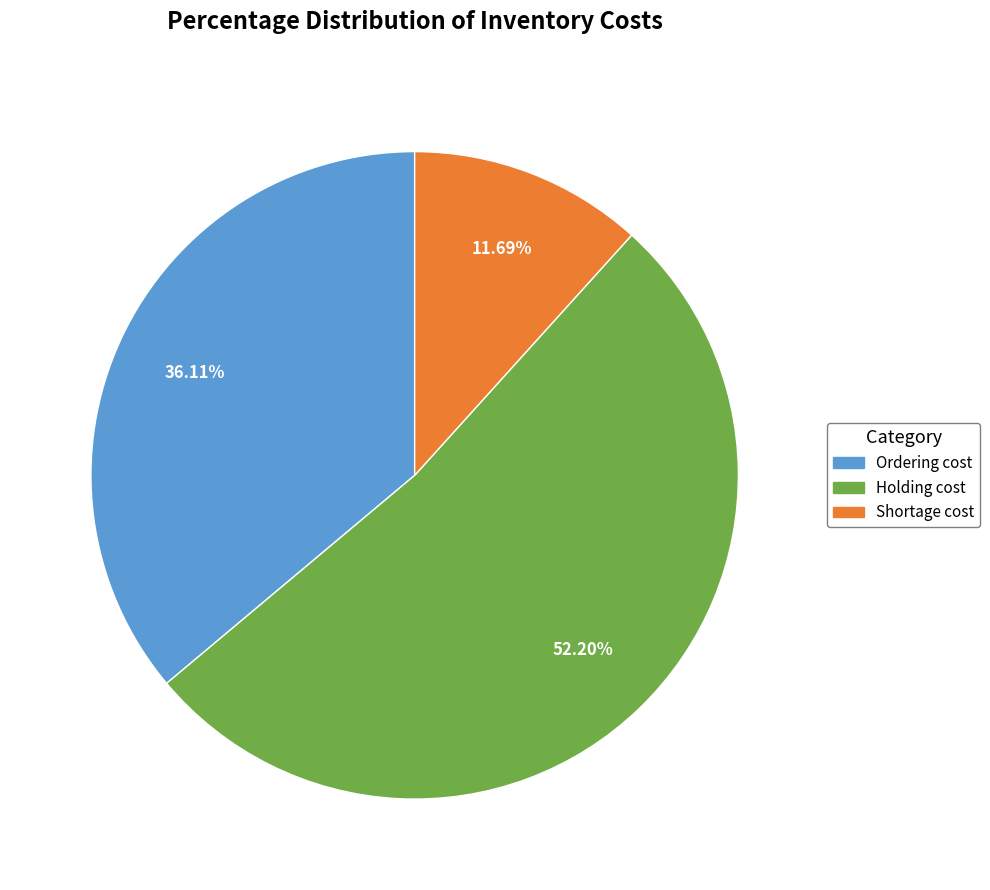

What percentage do Holding cost and Shortage cost together represent?

63.9%